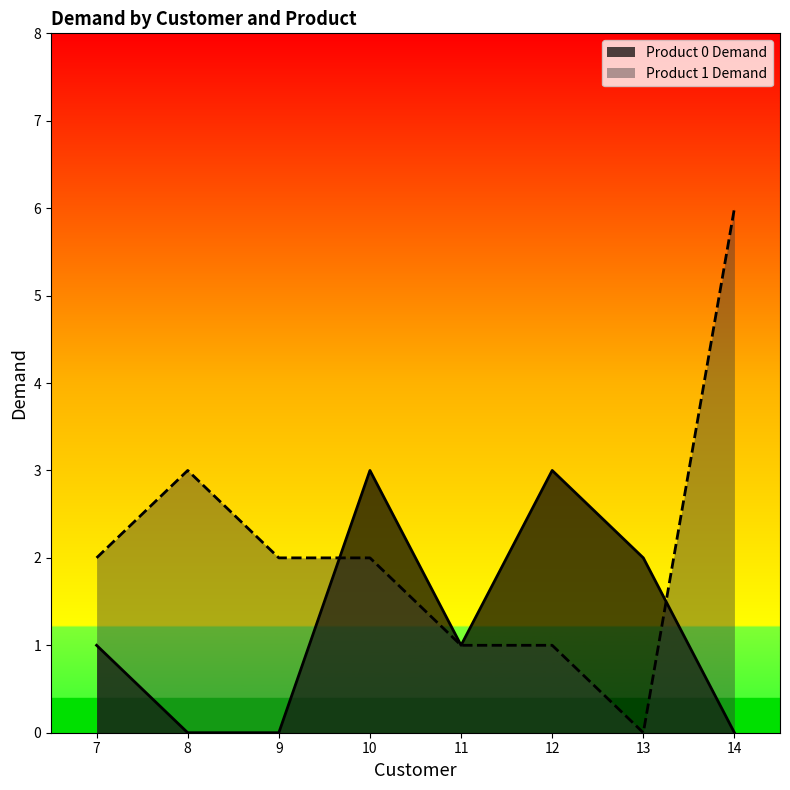

Rank the categories by Product 0 Demand value from highest to lowest.

10, 12, 13, 7, 11, 8, 9, 14